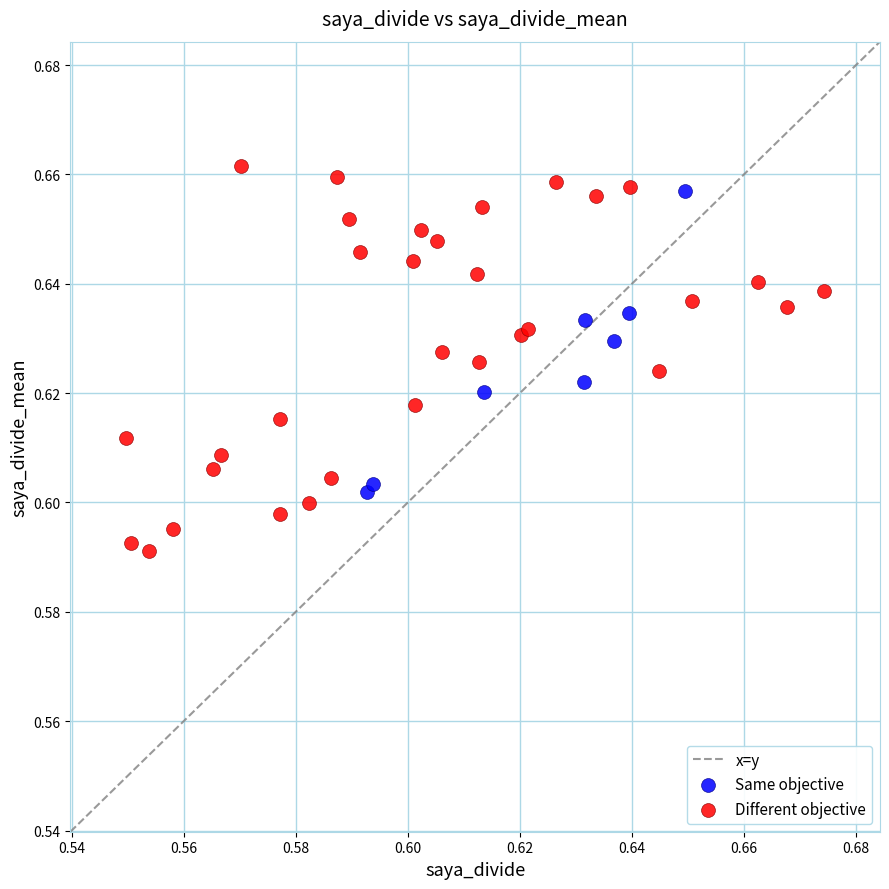

Which series has the largest Y range (max minus min)?

Different objective